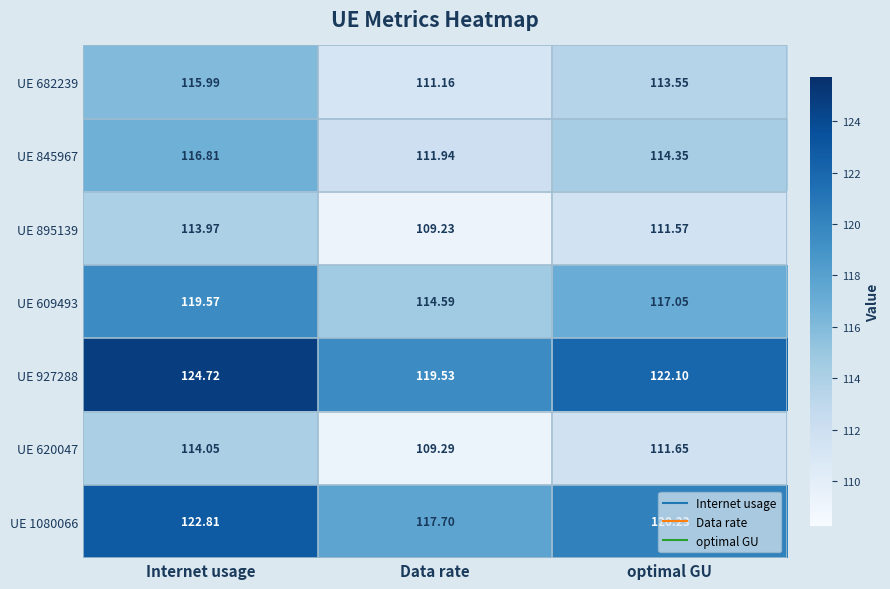

Rank the categories by UE 927288 value from lowest to highest.

Data rate, optimal GU, Internet usage